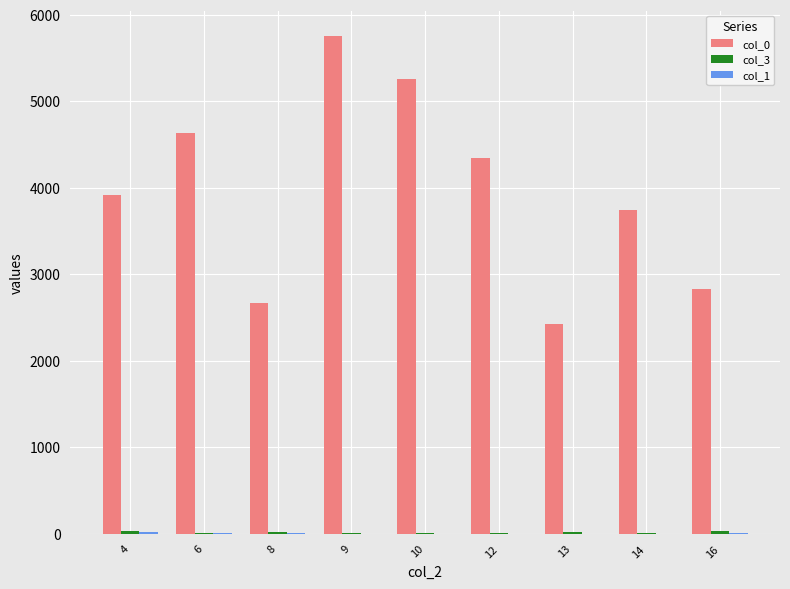

Which series has the largest total across all categories?

col_0